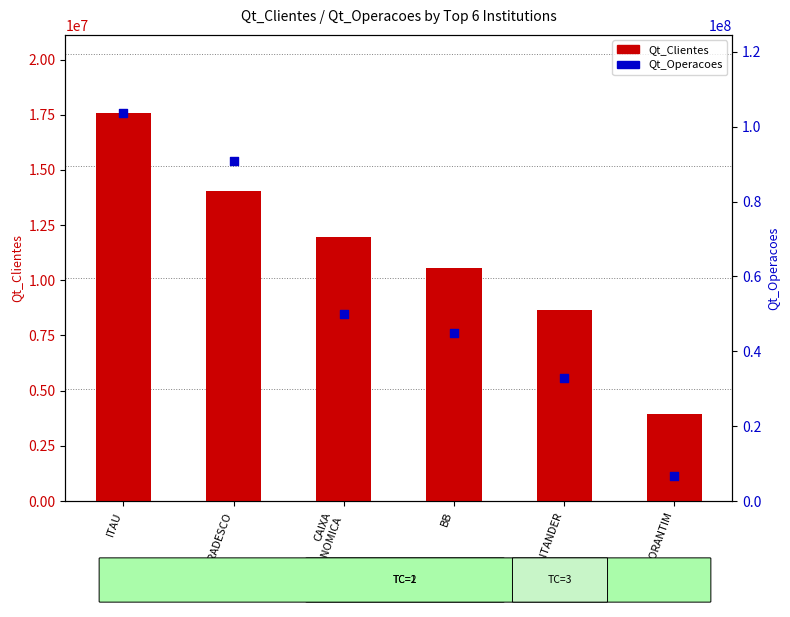

Which series has the largest Y range (max minus min)?

Qt_Operacoes